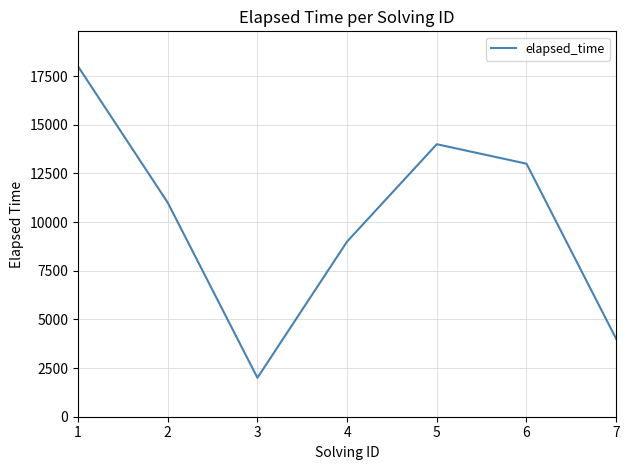

True or false: the data shows 14000 at 5.

True